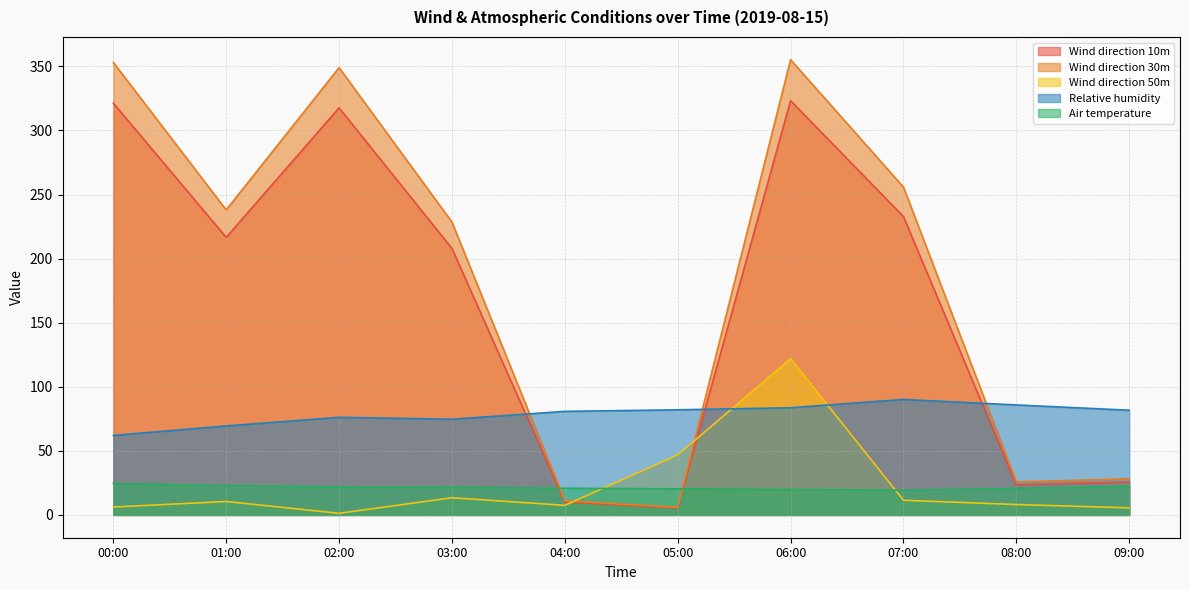

Which category has the highest value across all series?

06:00